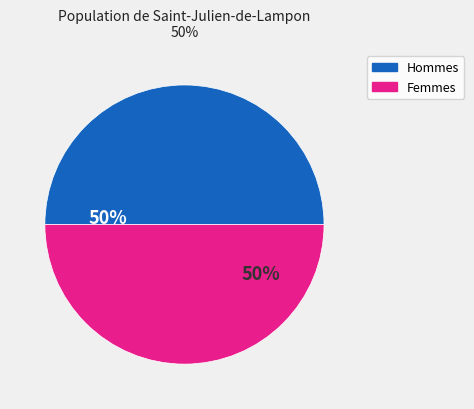

To the nearest percent, what is the combined percentage of Femmes and Hommes?

100%